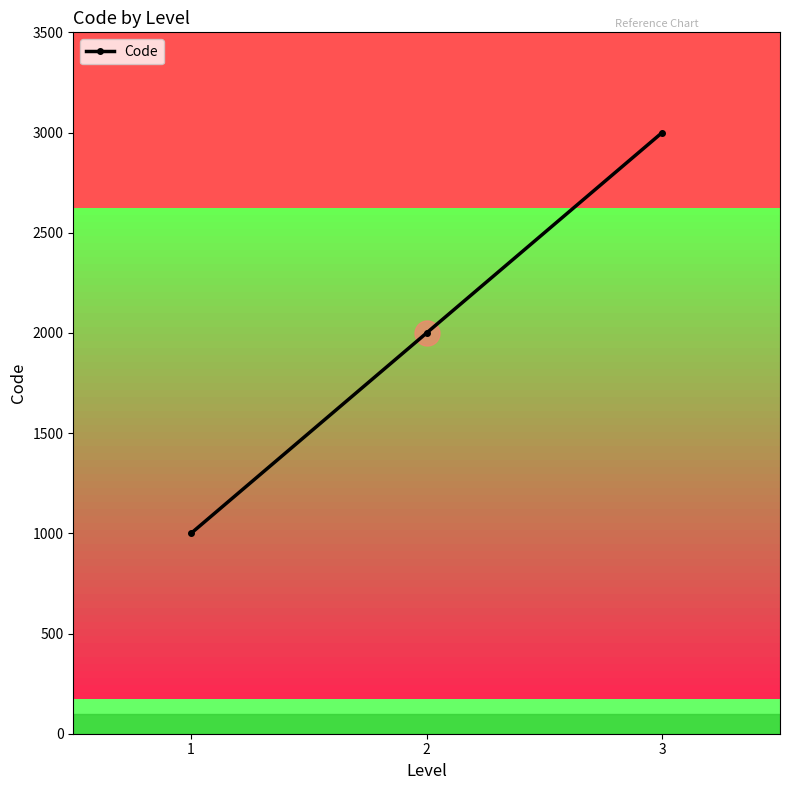

Which category has the highest value across all series?

3